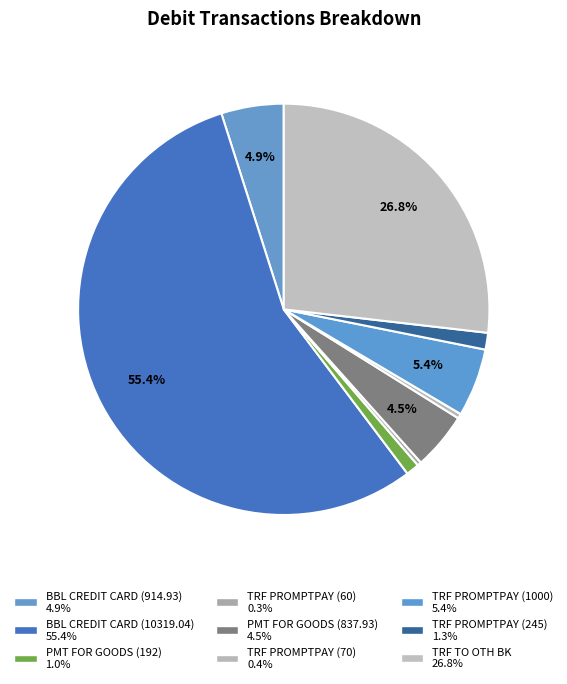

Is the sum of BBL CREDIT CARD (914.93) and PMT FOR GOODS (837.93) greater than half?

No